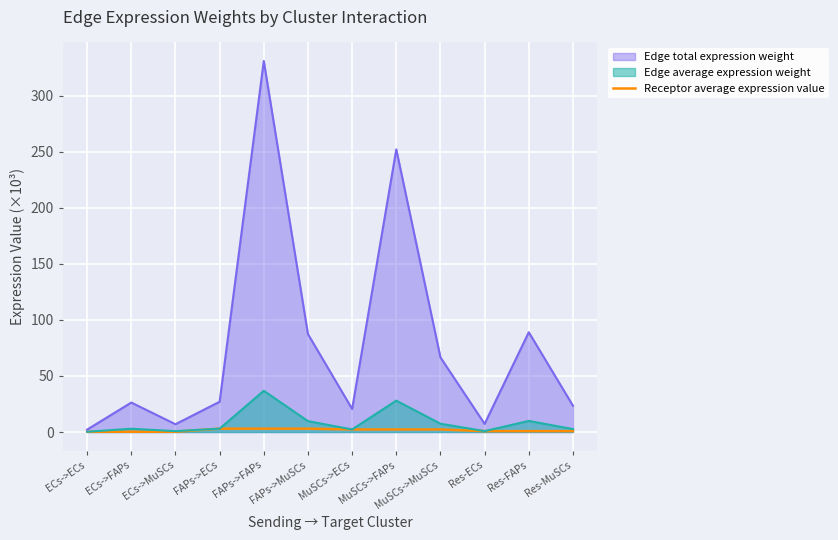

Rank the series by their maximum value, from lowest to highest.

Receptor average expression value, Edge average expression weight, Edge total expression weight